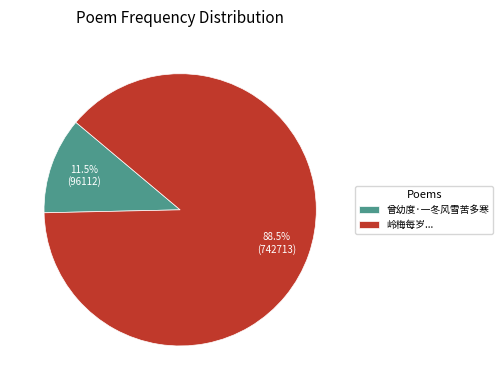

Does any single category account for the majority?

Yes